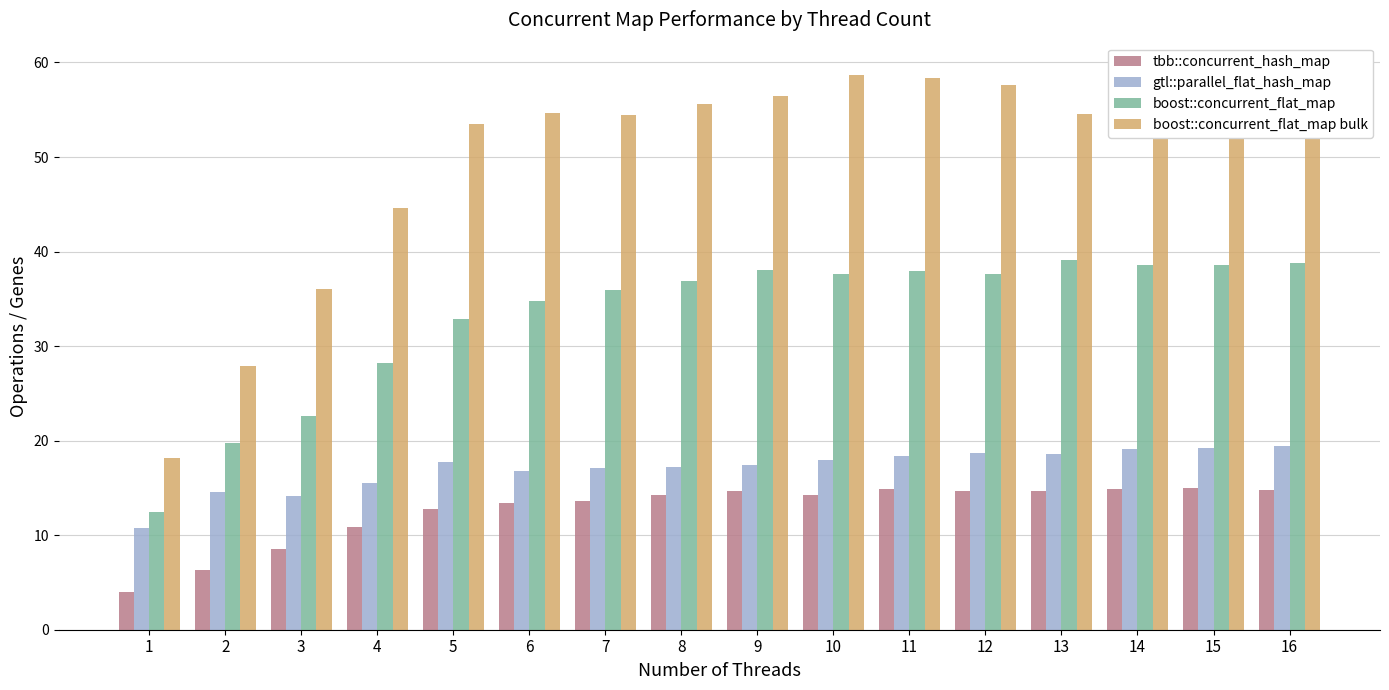

Between 8 and 12, which series saw the biggest shift?

boost::concurrent_flat_map bulk